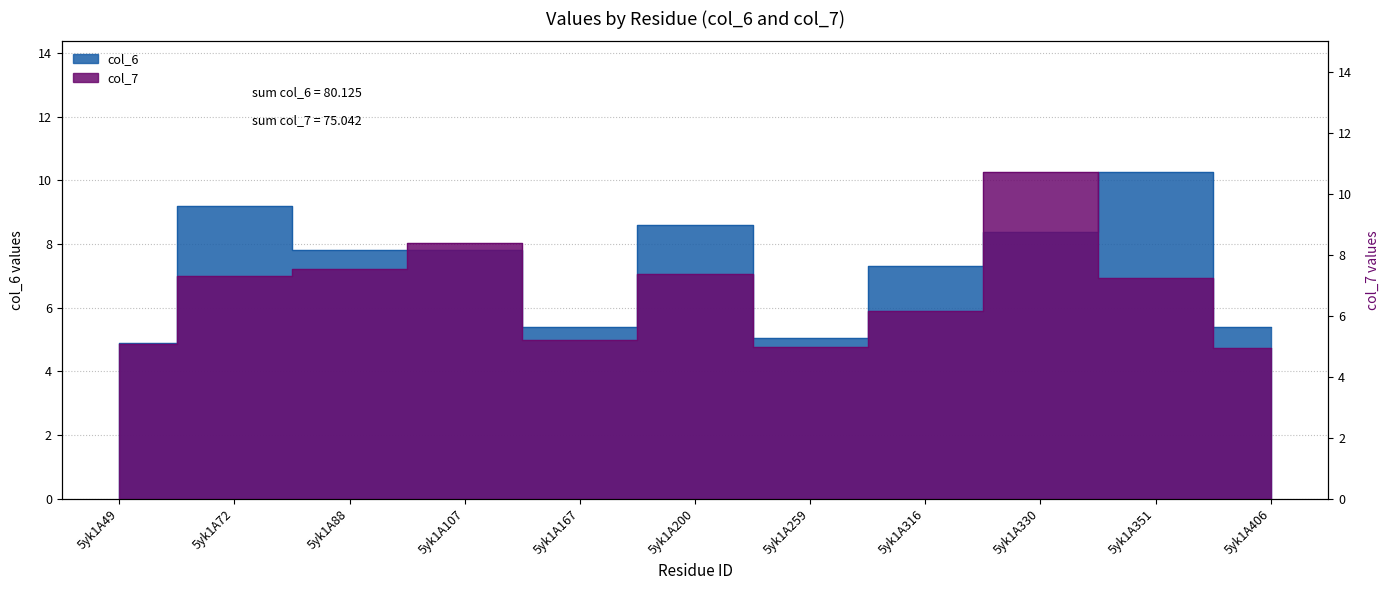

At which category is the sum across all series the highest?

5yk1A330